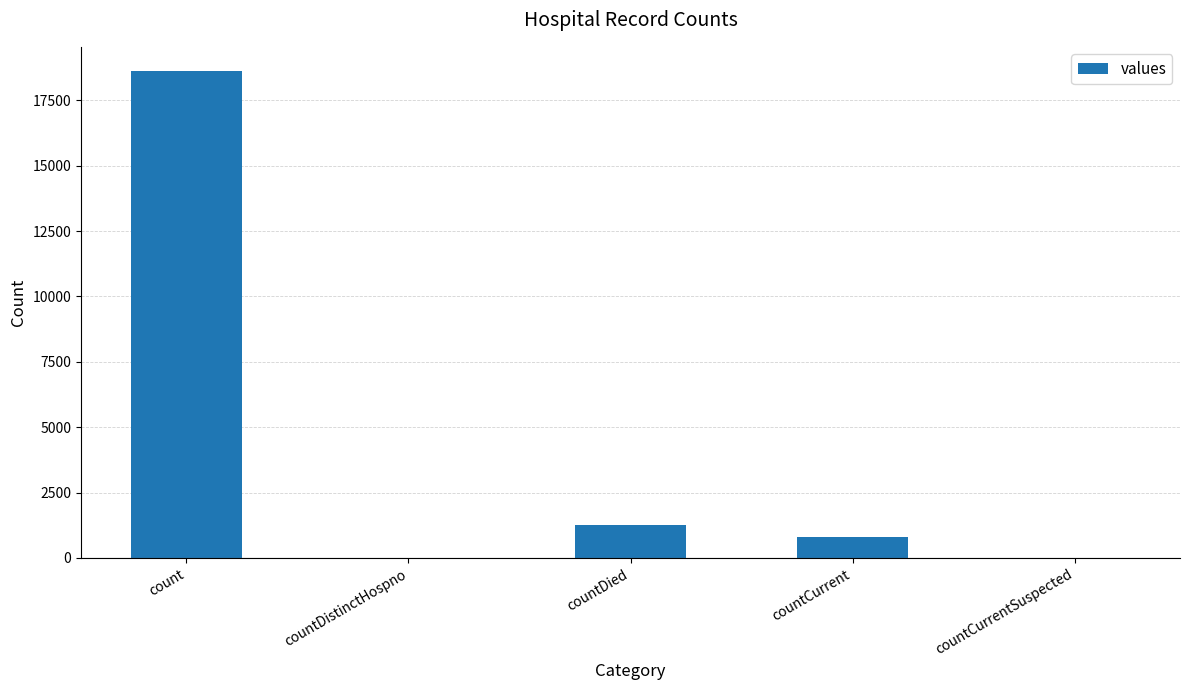

What is the greatest value displayed?

18615